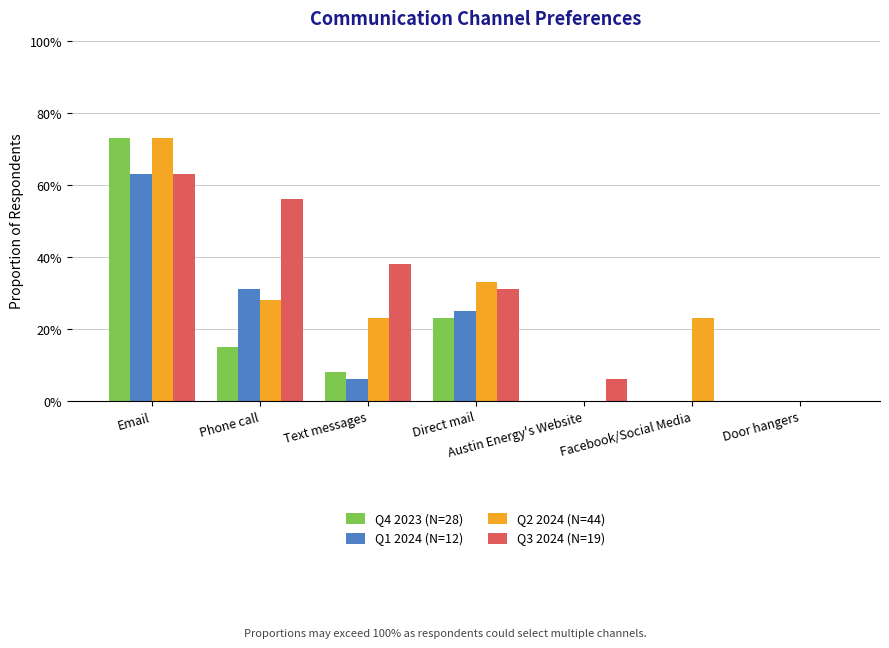

Are the bars grouped side by side (vs. stacked)?

Yes